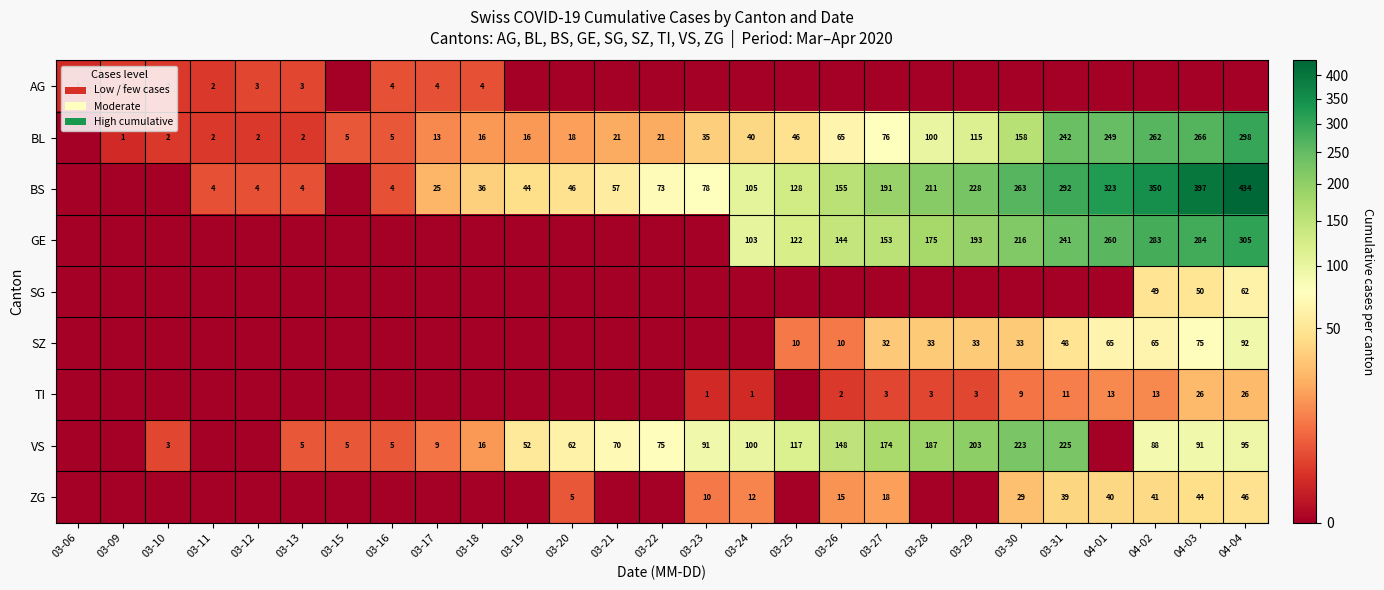

True or false: AG has a value of 4 at 03-18.

True